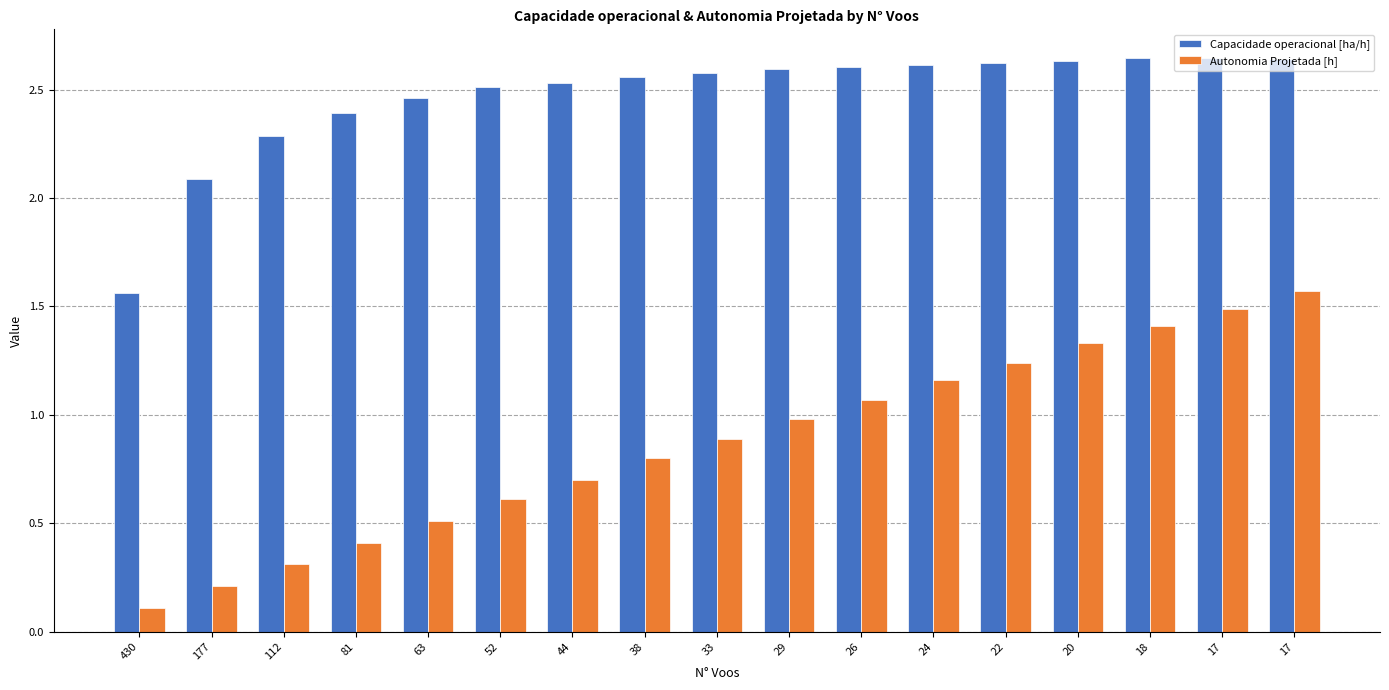

Reading left to right, list all the values displayed in this chart.

Capacidade operacional [ha/h]: 430=1.6	177=2.1	112=2.3	81=2.4	63=2.5	52=2.5	44=2.5	38=2.6	33=2.6	29=2.6	26=2.6	24=2.6	22=2.6	20=2.6	18=2.6	17=2.6	17=2.6
Autonomia Projetada [h]: 430=0.1	177=0.2	112=0.3	81=0.4	63=0.5	52=0.6	44=0.7	38=0.8	33=0.9	29=1.0	26=1.1	24=1.2	22=1.2	20=1.3	18=1.4	17=1.5	17=1.6